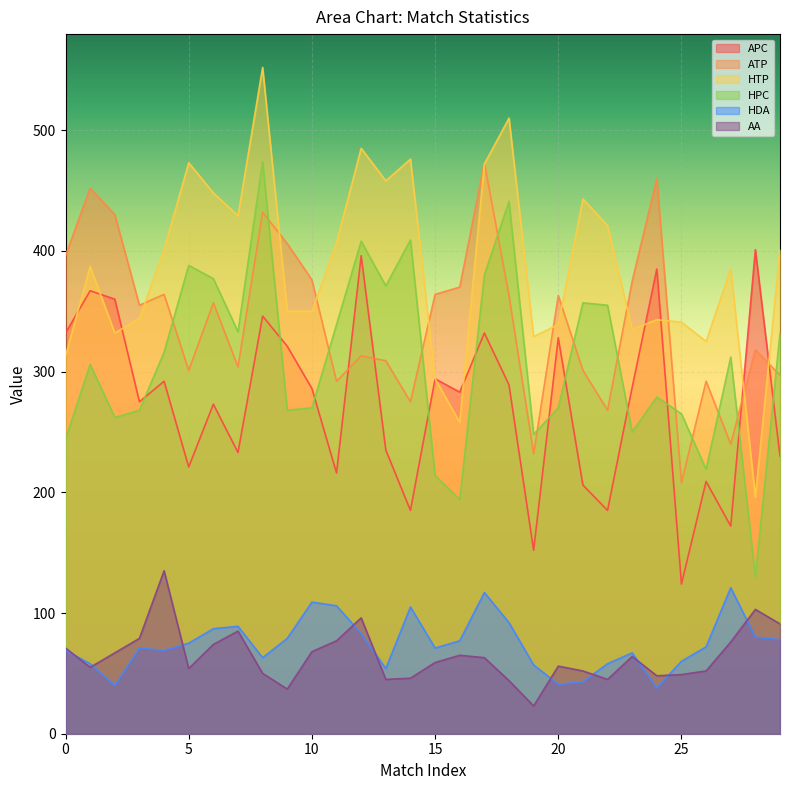

At which label does ATP reach its minimum?

25